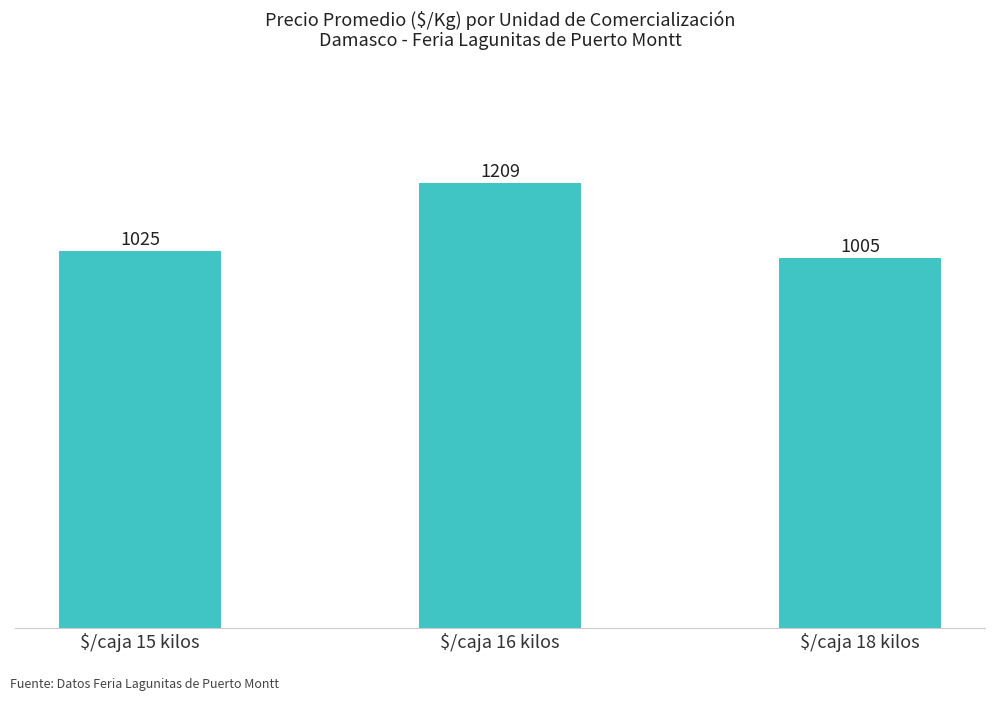

What value does the data have at $/caja 16 kilos, to the nearest 5?

1210